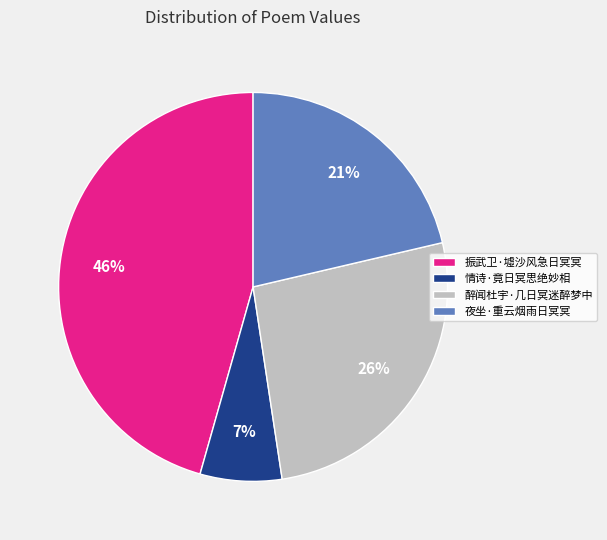

To the nearest percent, what portion does 醉闻杜宇·几日冥迷醉梦中 represent?

26%